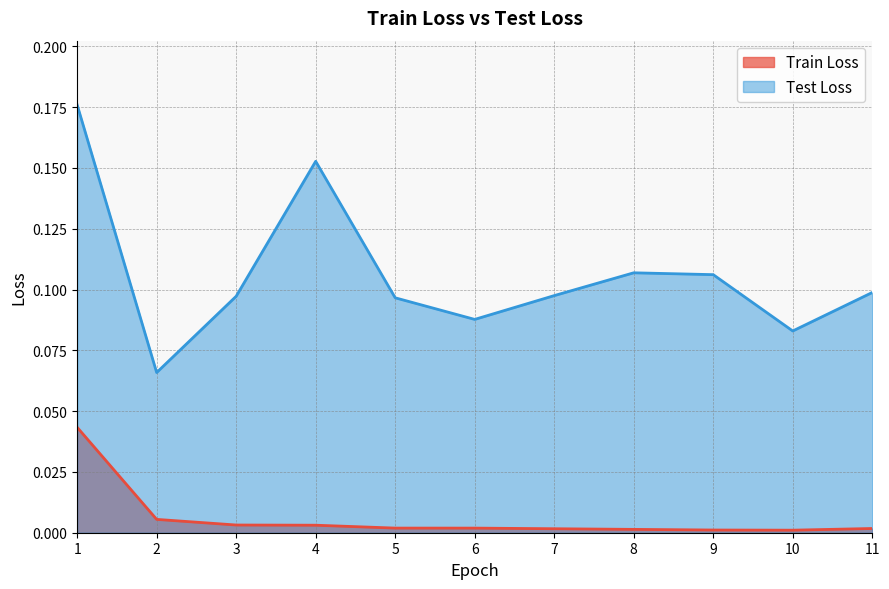

Is it true that Test Loss equals 0.1 at 5?

True